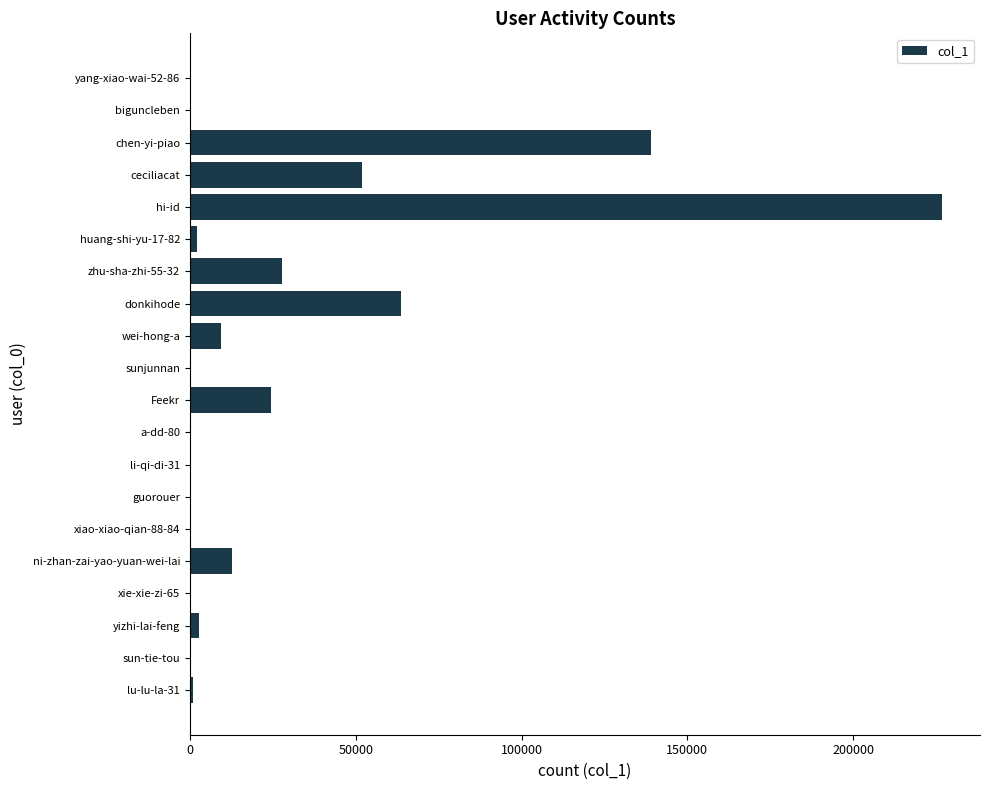

The value at ni-zhan-zai-yao-yuan-wei-lai is 12562. True or false?

True